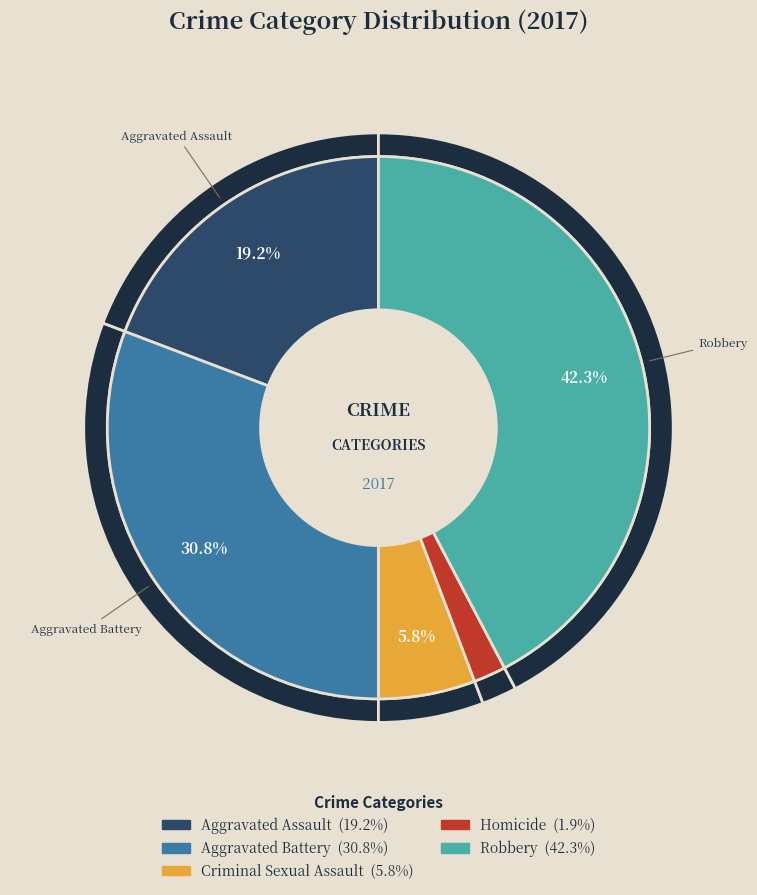

Is there any slice that represents more than half of the pie?

No